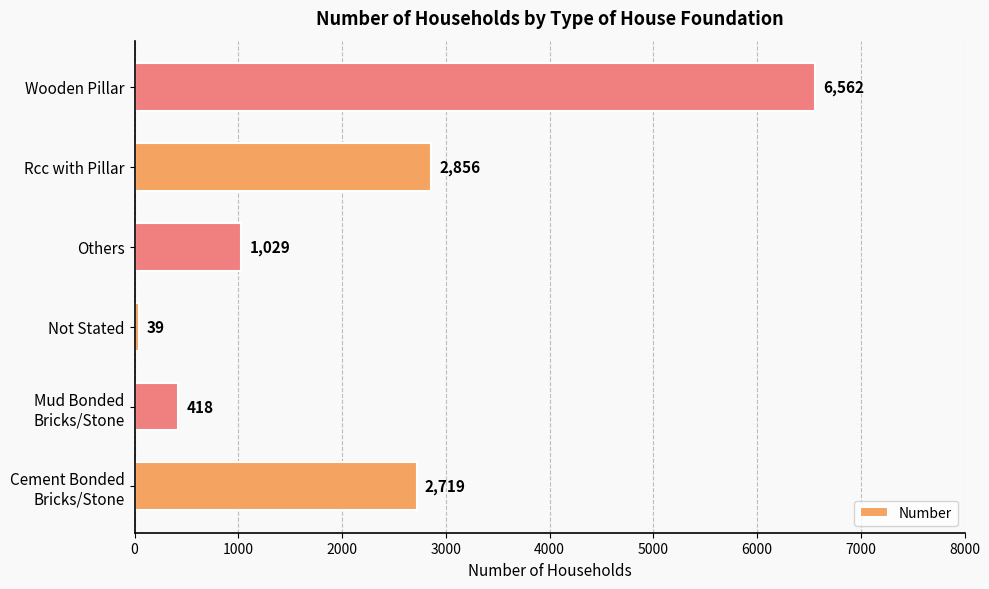

Is it true that the value at Others is 1363?

False